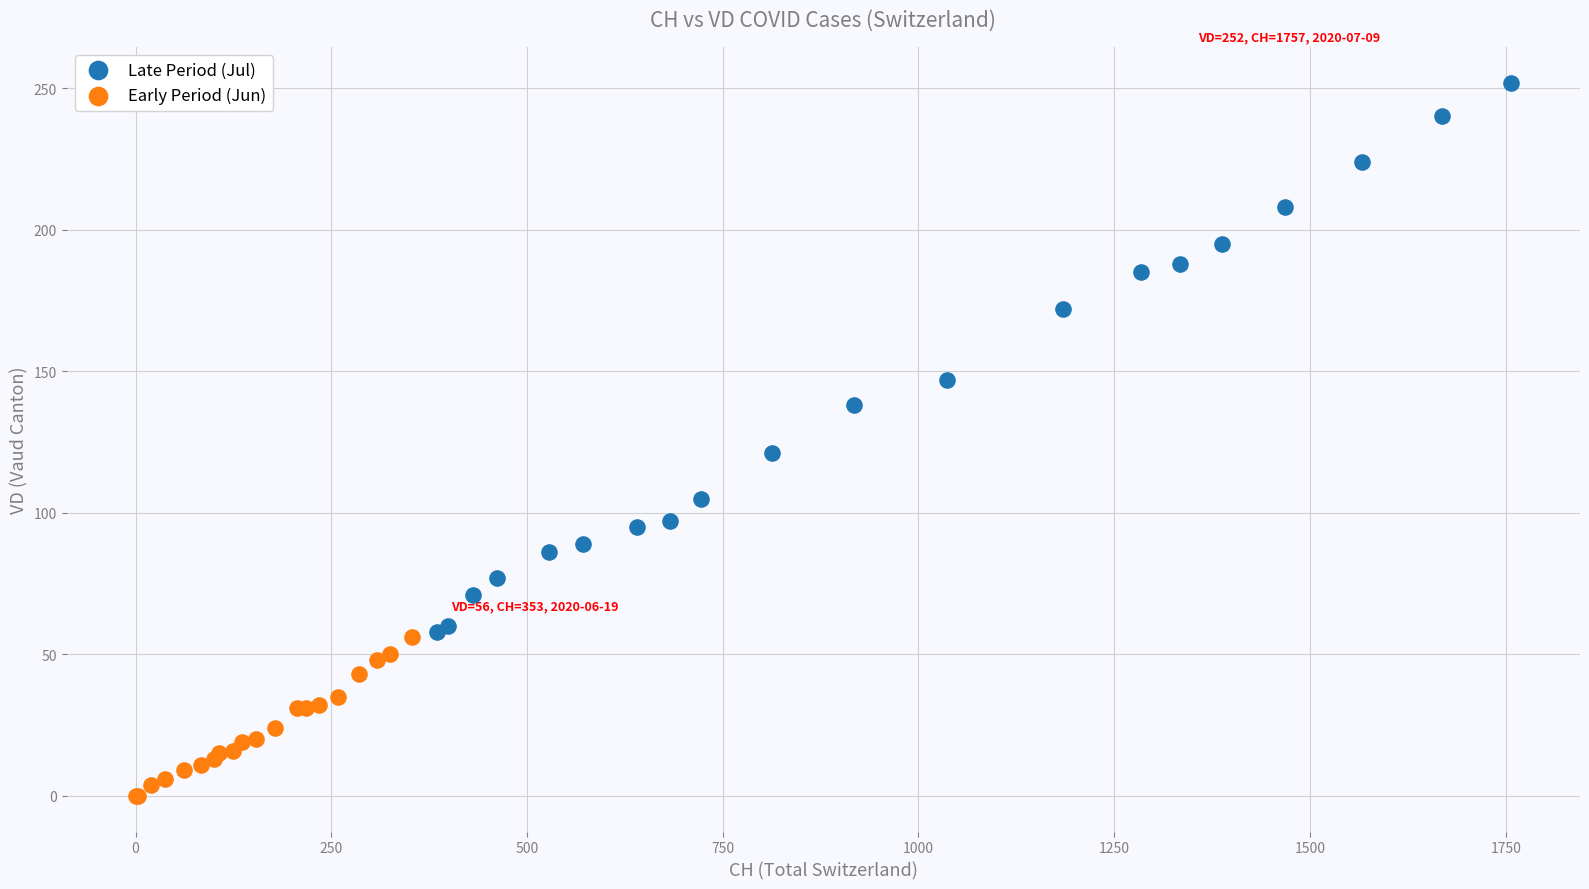

Which series reaches the maximum Y coordinate?

Late Period (Jul)